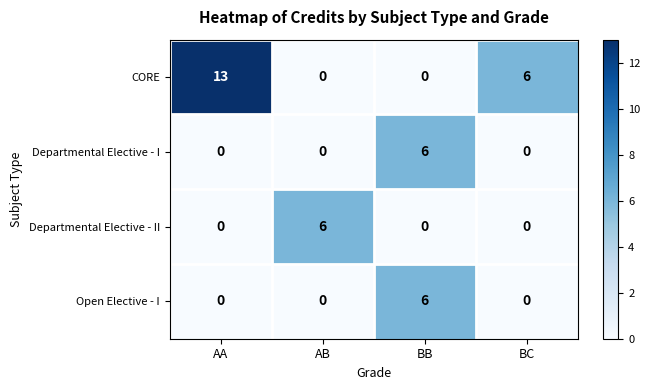

Is it true that Departmental Elective - II equals 6 at AB?

True